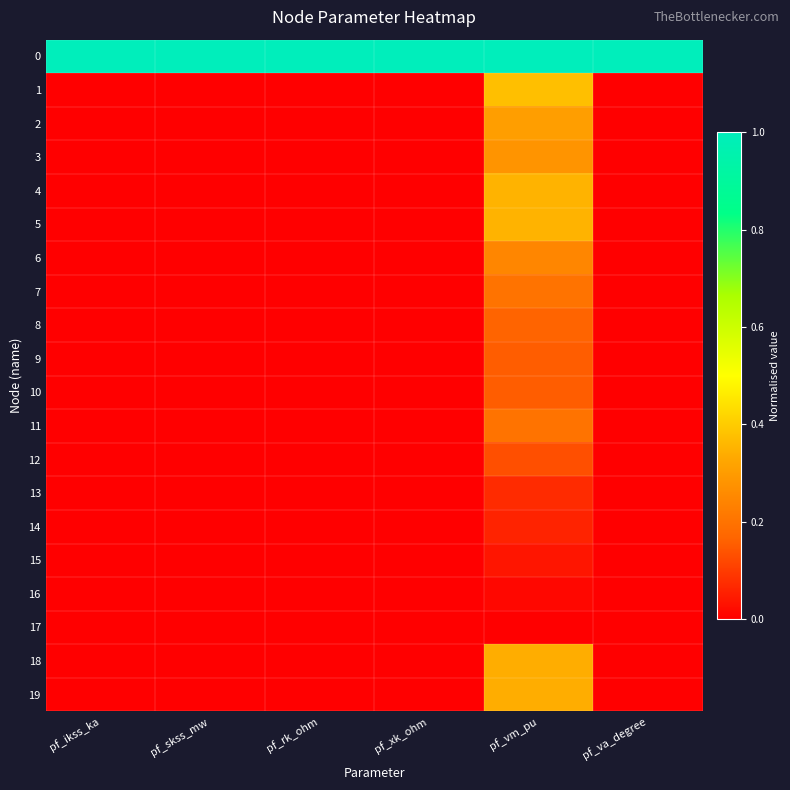

What is the maximum value shown in the chart?

1.0